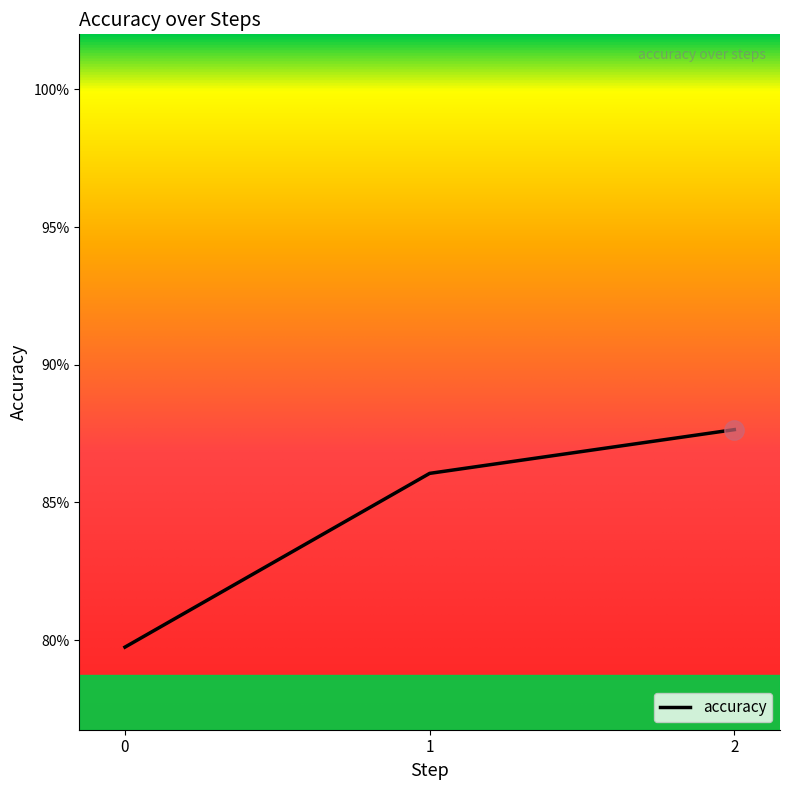

True or false: the data shows 1.4 at 2.

False